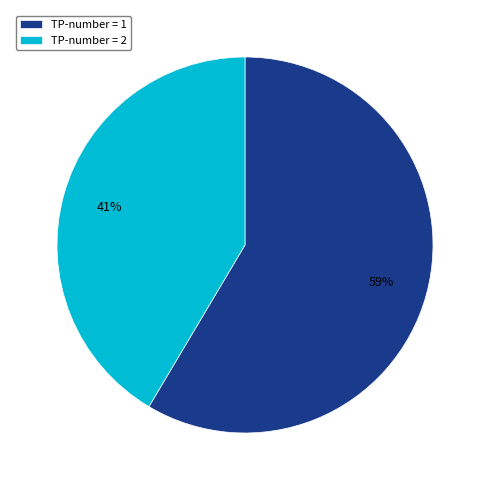

To the nearest percent, what is the average slice percentage?

50%